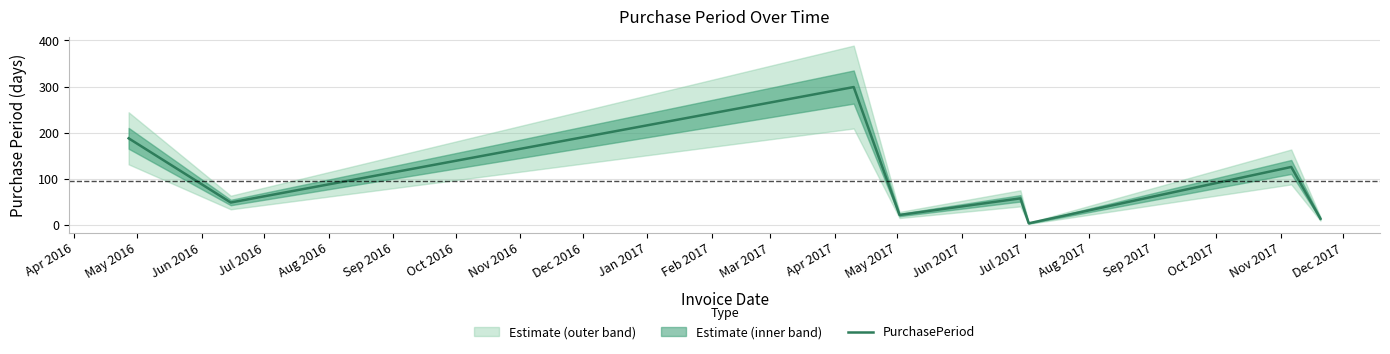

What is the maximum value for PurchasePeriod?

299